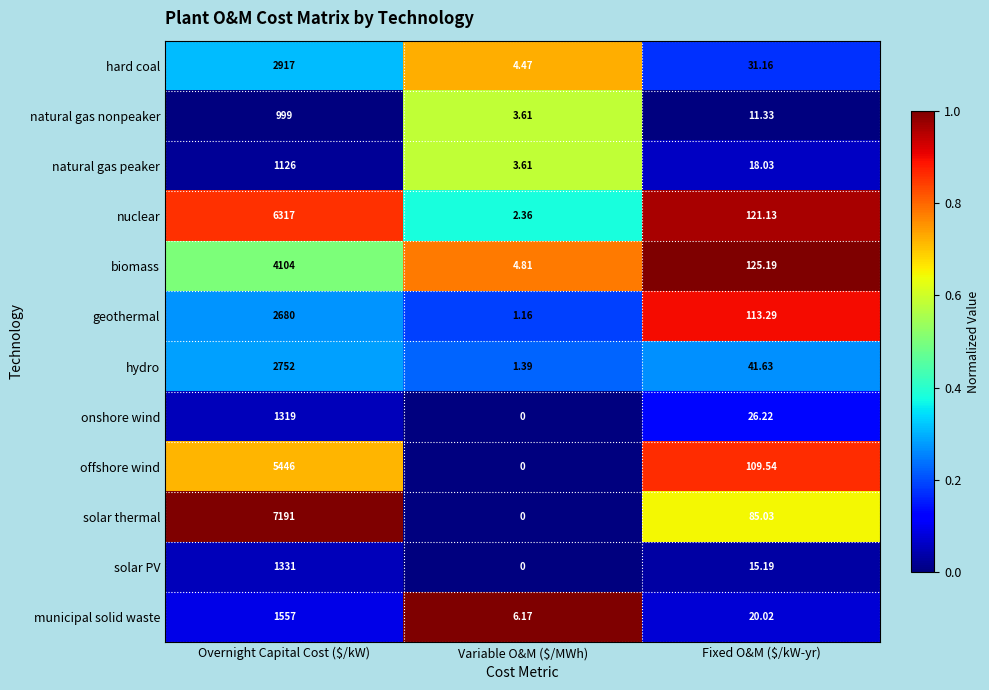

At Fixed O&M ($/kW-yr), list the series in order from smallest to largest.

natural gas nonpeaker, solar PV, natural gas peaker, municipal solid waste, onshore wind, hard coal, hydro, solar thermal, offshore wind, geothermal, nuclear, biomass